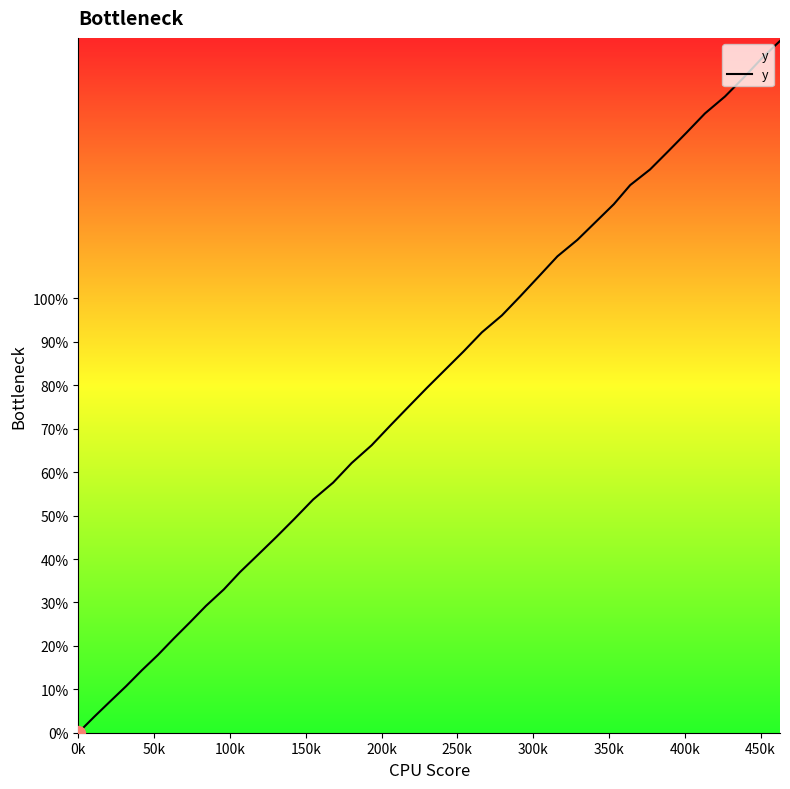

What is the difference between the maximum and minimum values?

159.3